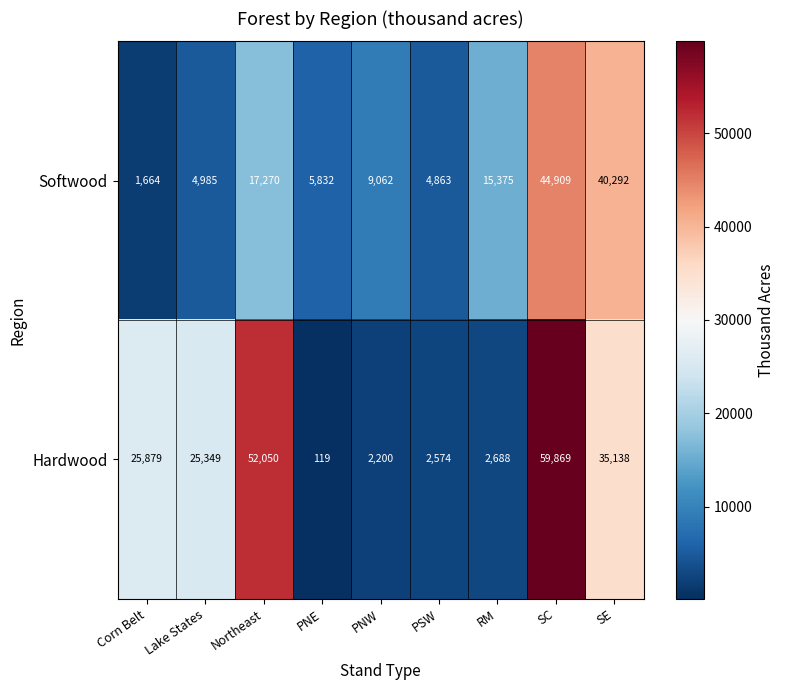

Rank the series at SC from lowest to highest value.

Softwood, Hardwood